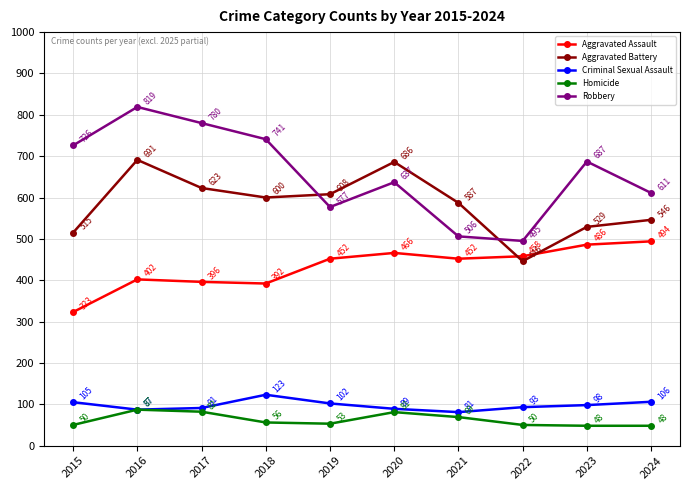

What is the maximum value for Aggravated Battery?

691